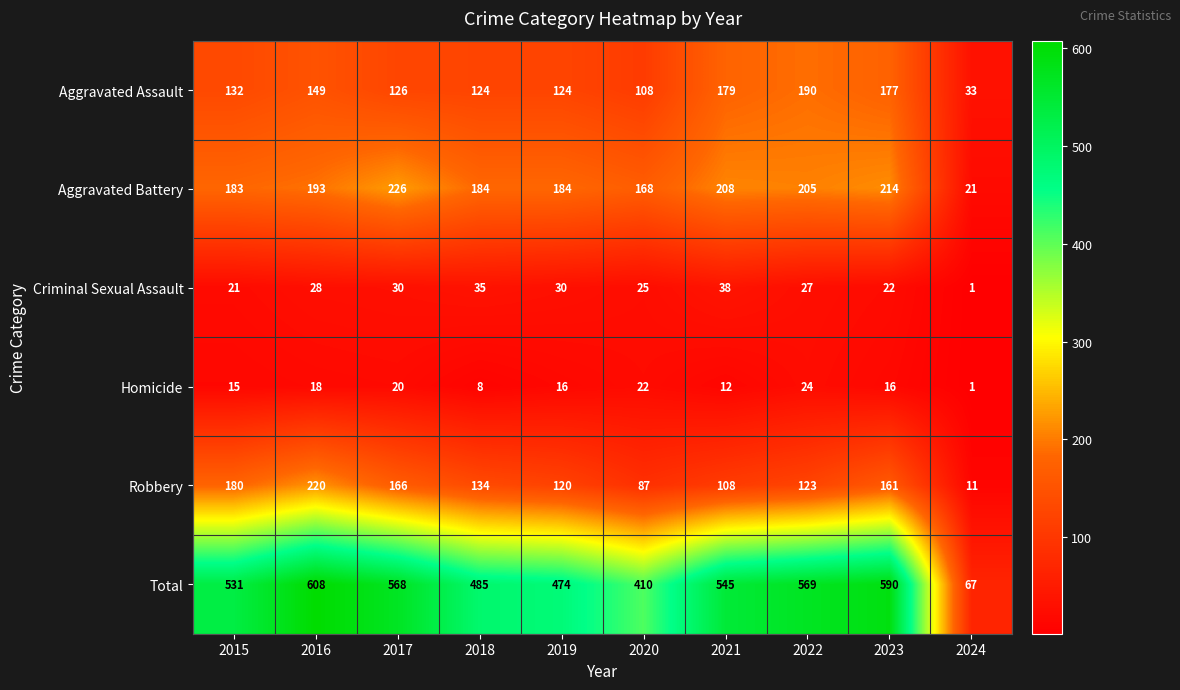

Which category has the highest value across all series?

2016